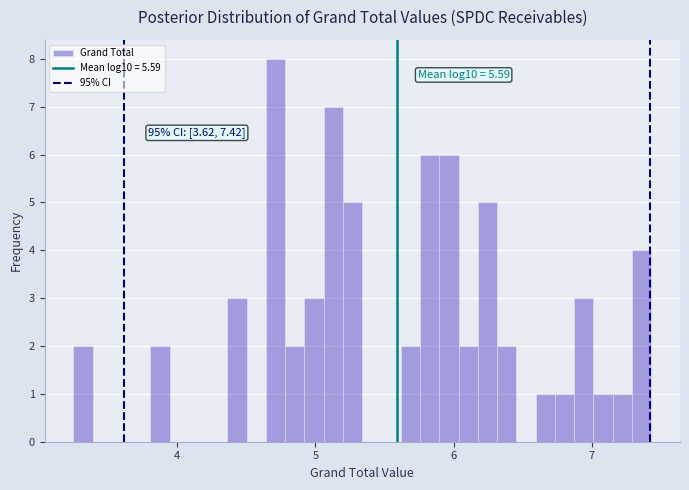

Read against the x-axis, roughly where is the centre of the tallest bar?

4.7